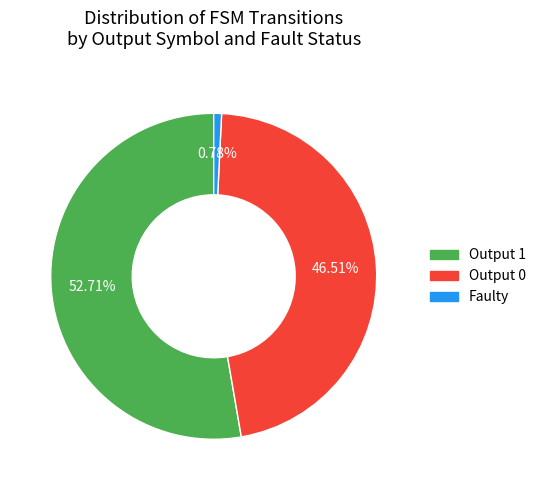

Is there any slice that represents more than half of the pie?

Yes